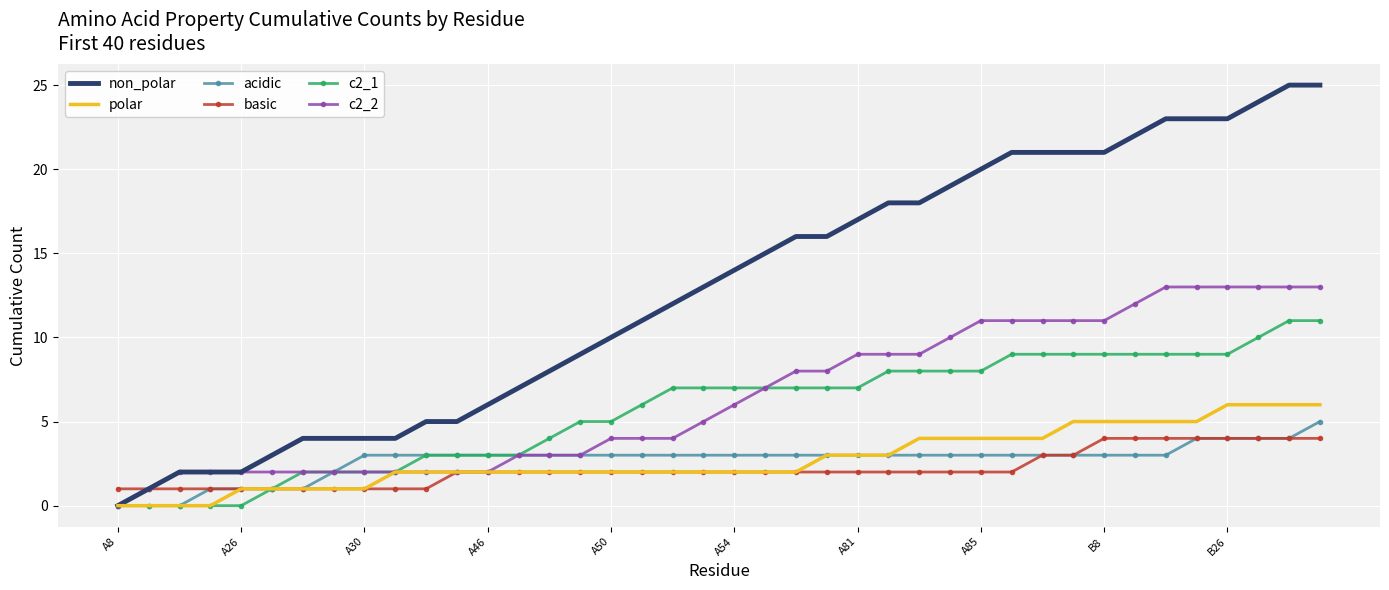

Which series has the largest total across all categories?

non_polar